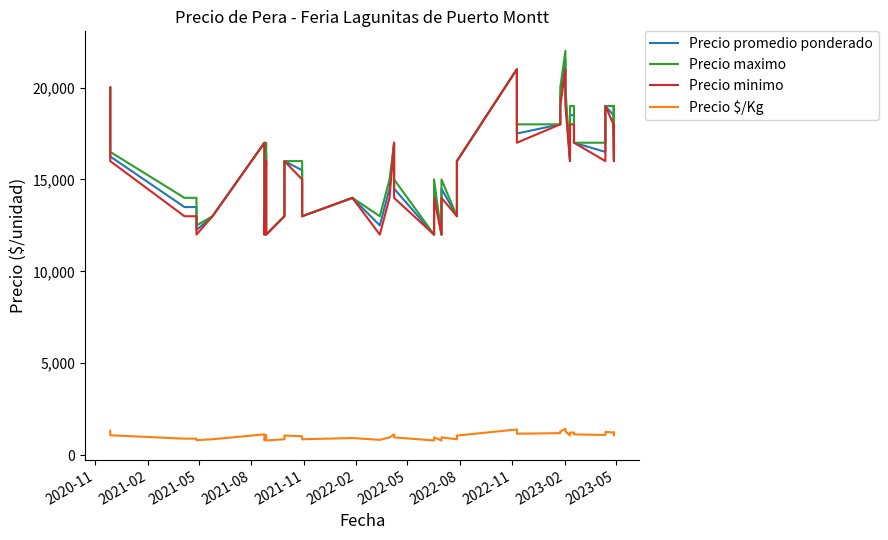

Reading left to right, what are all the values shown in this chart?

Precio promedio ponderado: 20000	16250	13500	13500	12250	13000	17000	12000	16400	12000	13000	16000	15500	13000	14000	12500	14500	17000	14500	12000	14500	12000	14500	13000	16000	21000	17500	18000	19500	21500	19500	16000	18500	18500	17000	16500	19000	18500	16000	18500
Precio maximo: 20000	16500	14000	14000	12500	13000	17000	12000	17000	12000	13000	16000	16000	13000	14000	13000	15000	17000	15000	12000	15000	12000	15000	13000	16000	21000	18000	18000	20000	22000	20000	16000	19000	19000	17000	17000	19000	19000	16000	19000
Precio minimo: 20000	16000	13000	13000	12000	13000	17000	12000	16000	12000	13000	16000	15000	13000	14000	12000	14000	17000	14000	12000	14000	12000	14000	13000	16000	21000	17000	18000	19000	21000	19000	16000	18000	18000	17000	16000	19000	18000	16000	18000
Precio $/Kg: 1333	1083	900	900	817	867	1133	800	1093	800	867	1067	1033	867	933	833	967	1133	967	800	967	800	967	867	1067	1400	1167	1200	1300	1433	1300	1067	1233	1233	1133	1100	1267	1233	1067	1233